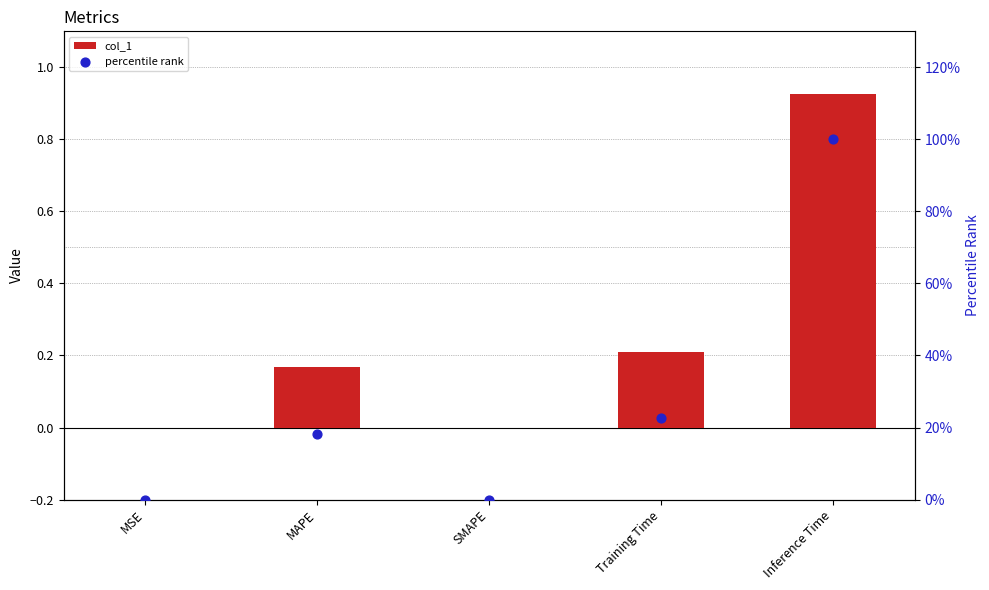

What are all the series names shown in the legend?

col_1, percentile rank